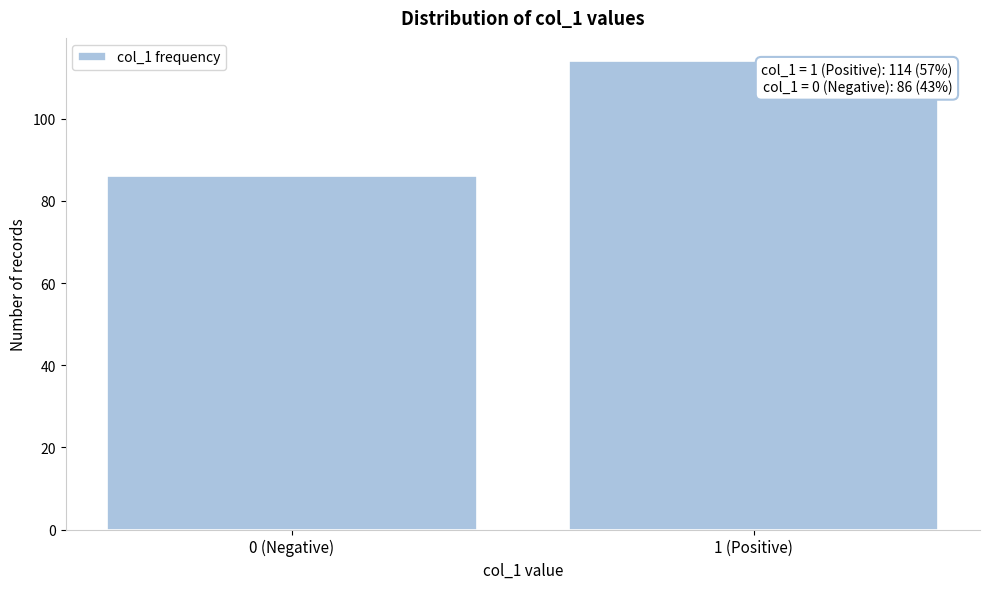

Reading left to right, transcribe all the data shown in this chart.

0 (Negative)=86	1 (Positive)=114